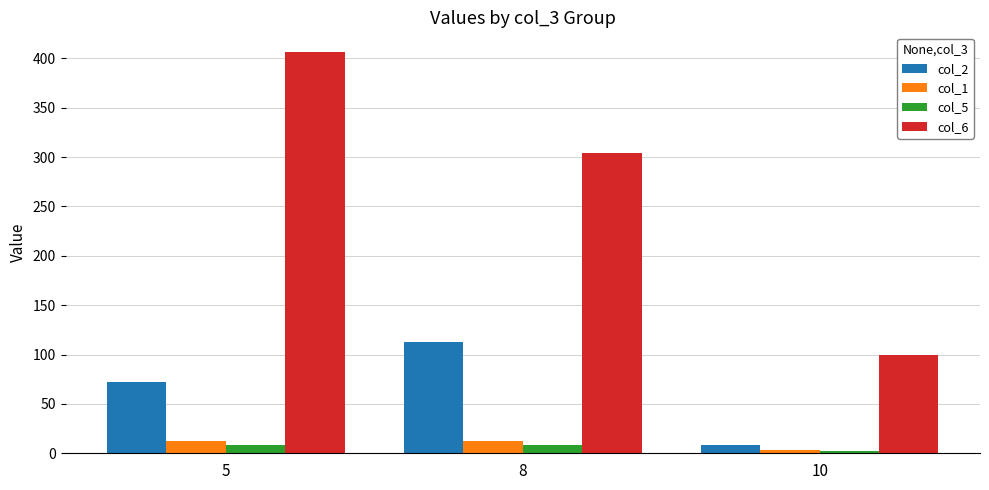

Count the number of data series in this chart.

4